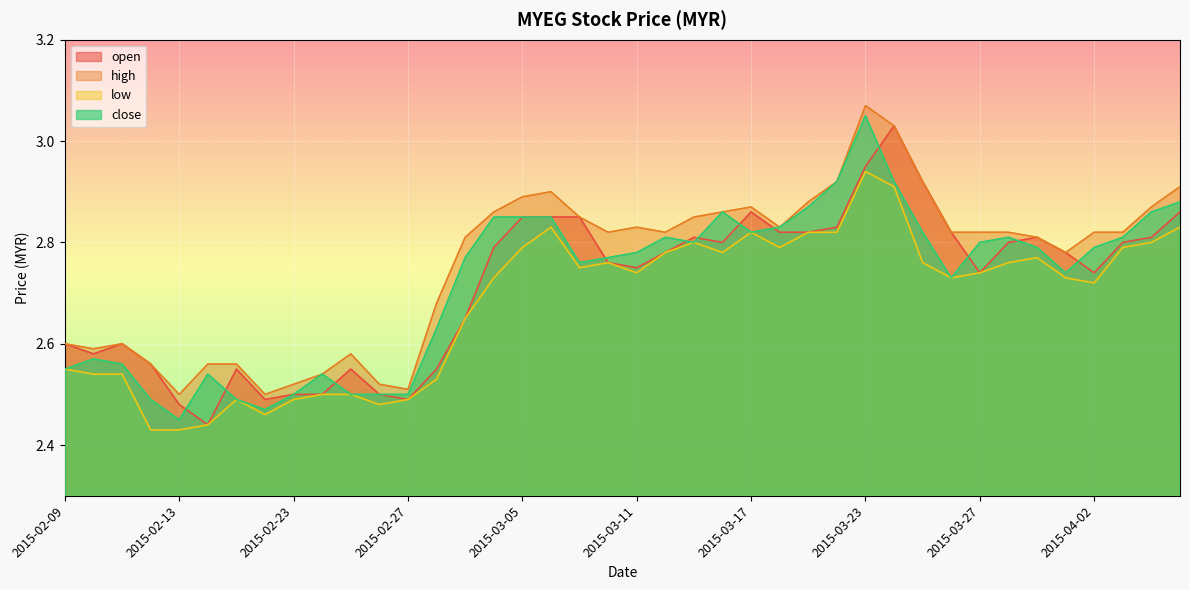

Which has a higher value, 2015-04-01 or 2015-03-06?

2015-03-06